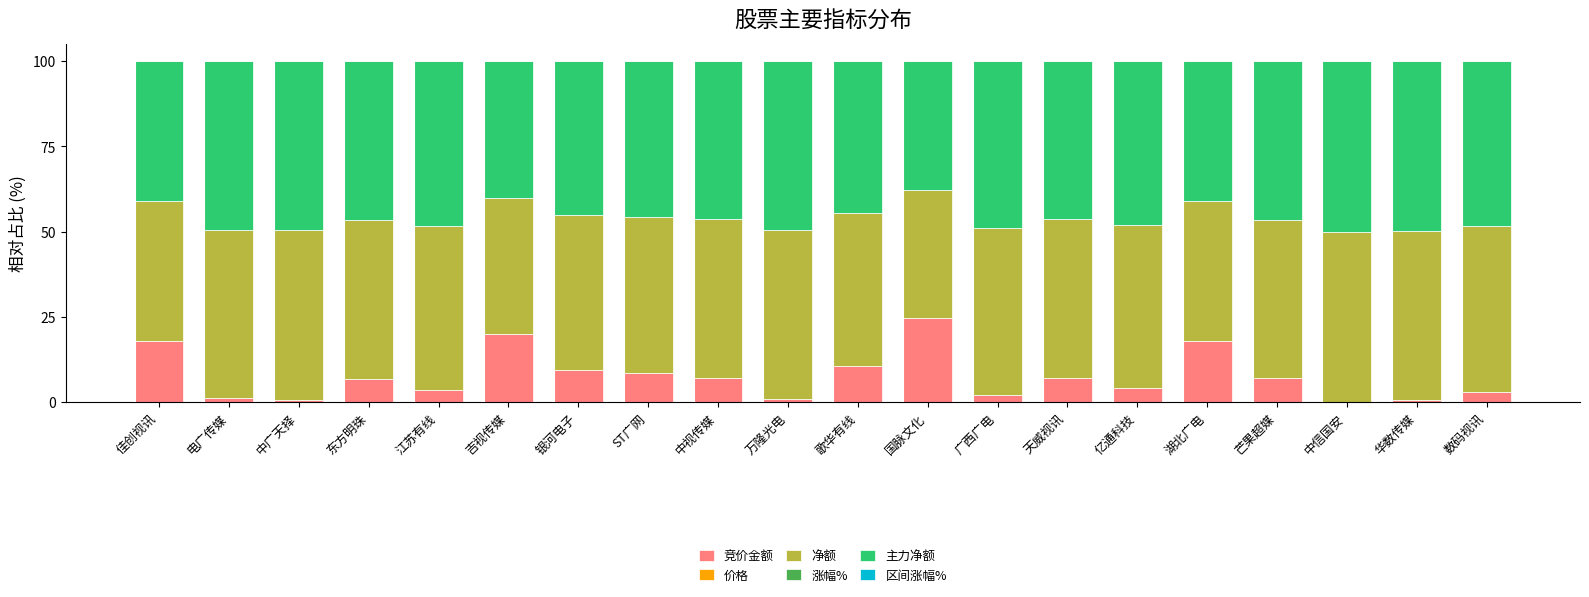

What is the maximum value for 竞价金额?

24.6